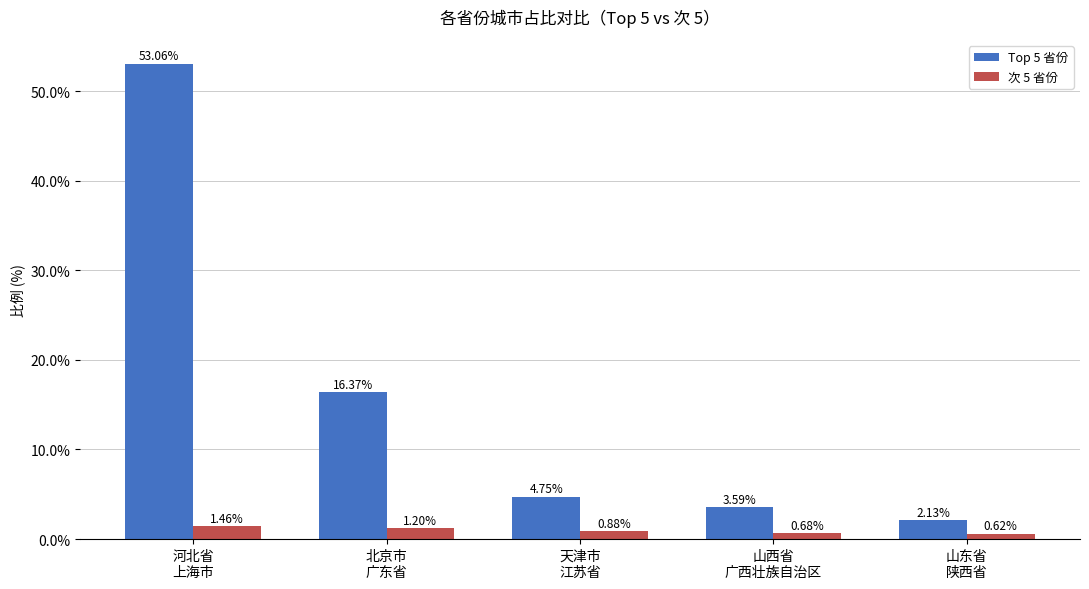

What is the value of the Top 5 省份 bar at the 1st from the left?

53.1